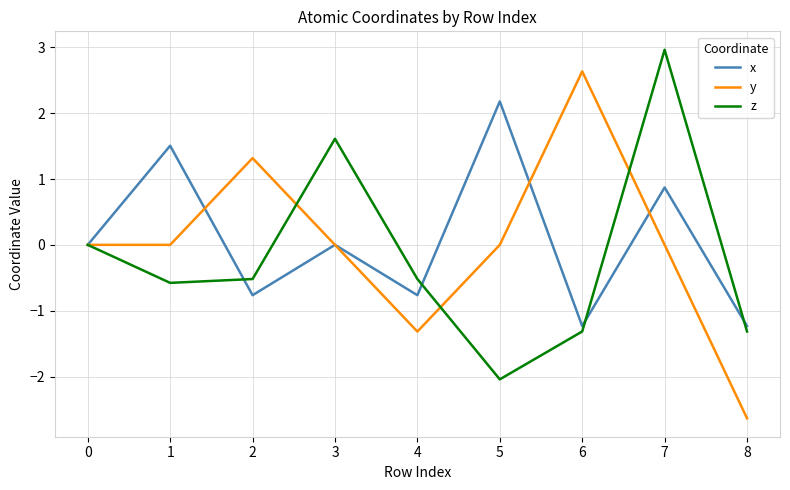

Which series has the largest range (max minus min)?

y